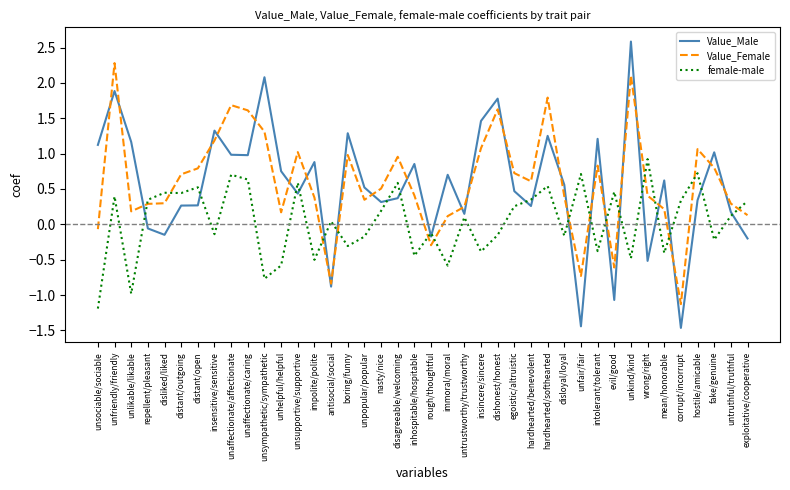

At which category does the chart reach its peak across all series?

unkind/kind